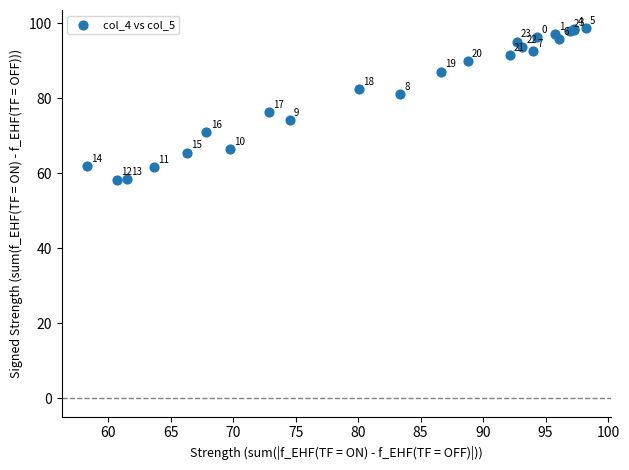

What Y value in the scatter plot is closest to 78?

76.3